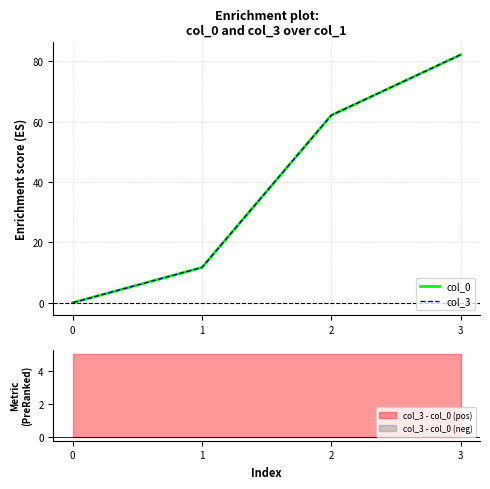

Rank the series by their average value, from highest to lowest.

col_3, col_0